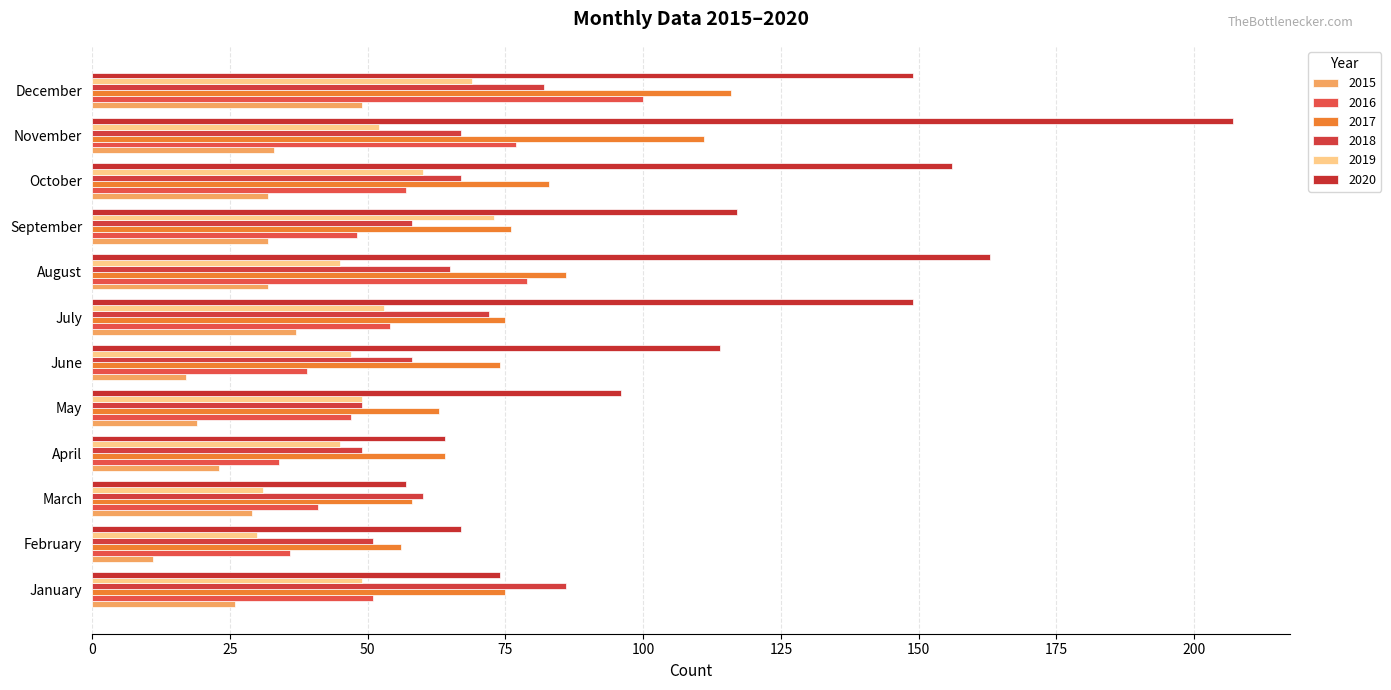

How many series are shown in this chart?

6